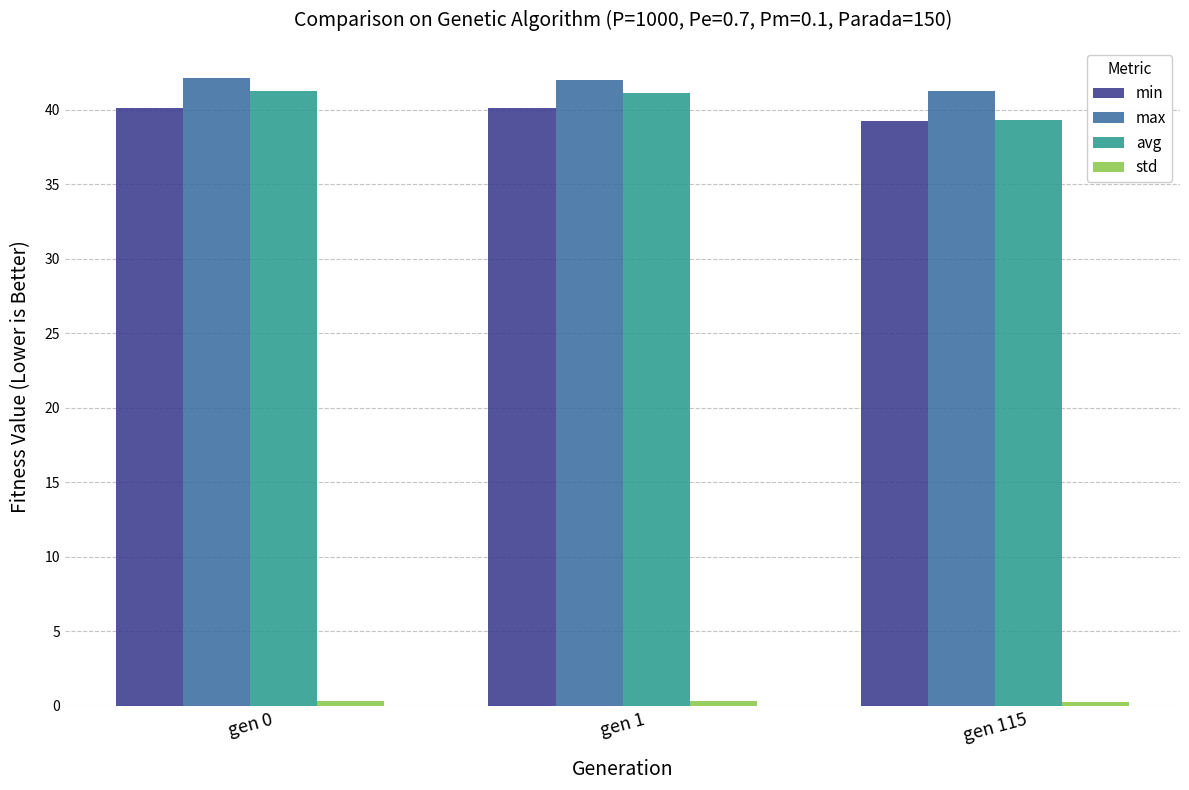

At how many categories does at least one series exceed 17?

3